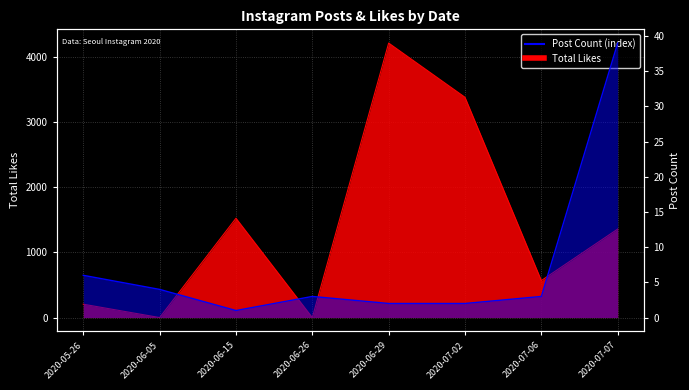

At which label does Total Likes first exceed 1359?

2020-06-15